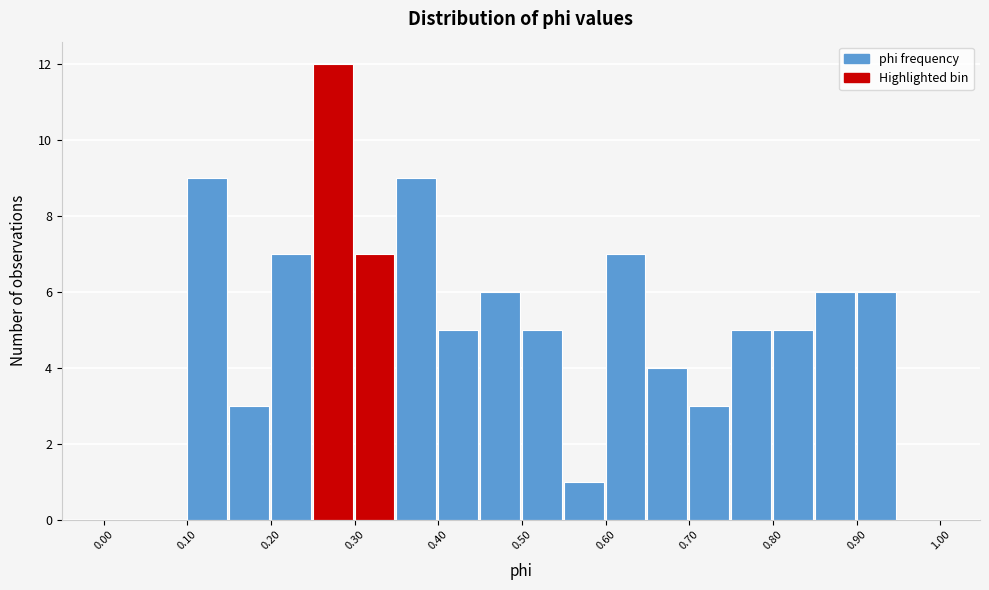

Reading left to right, transcribe this chart: for each bar, give the range it covers on the x-axis and its height. The values are not printed on the chart, so give them approximately, as read against the axis.

0.00 to 0.05: 0
0.05 to 0.10: 0
0.10 to 0.15: 9
0.15 to 0.20: 3
0.20 to 0.25: 7
0.25 to 0.30: 12
0.30 to 0.35: 7
0.35 to 0.40: 9
0.40 to 0.45: 5
0.45 to 0.50: 6
0.50 to 0.55: 5
0.55 to 0.60: 1
0.60 to 0.65: 7
0.65 to 0.70: 4
0.70 to 0.75: 3
0.75 to 0.80: 5
0.80 to 0.85: 5
0.85 to 0.90: 6
0.90 to 0.95: 6
0.95 to 1.00: 0